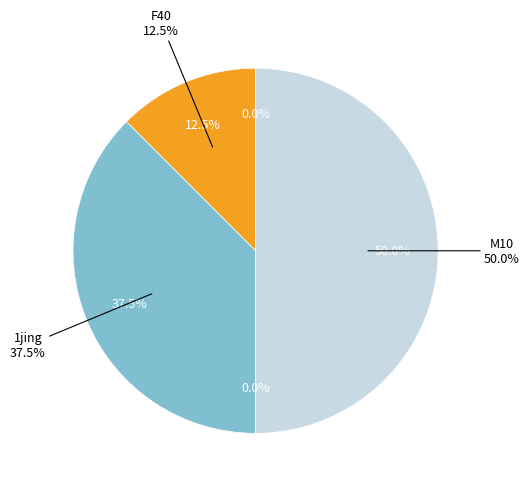

Rank the categories by value from highest to lowest.

M10, 1jing, F40, 2jing, F13